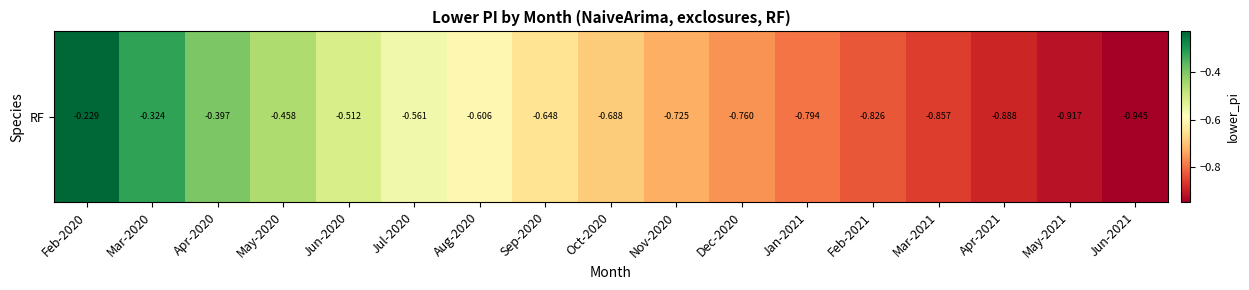

What is the average value?

-0.7